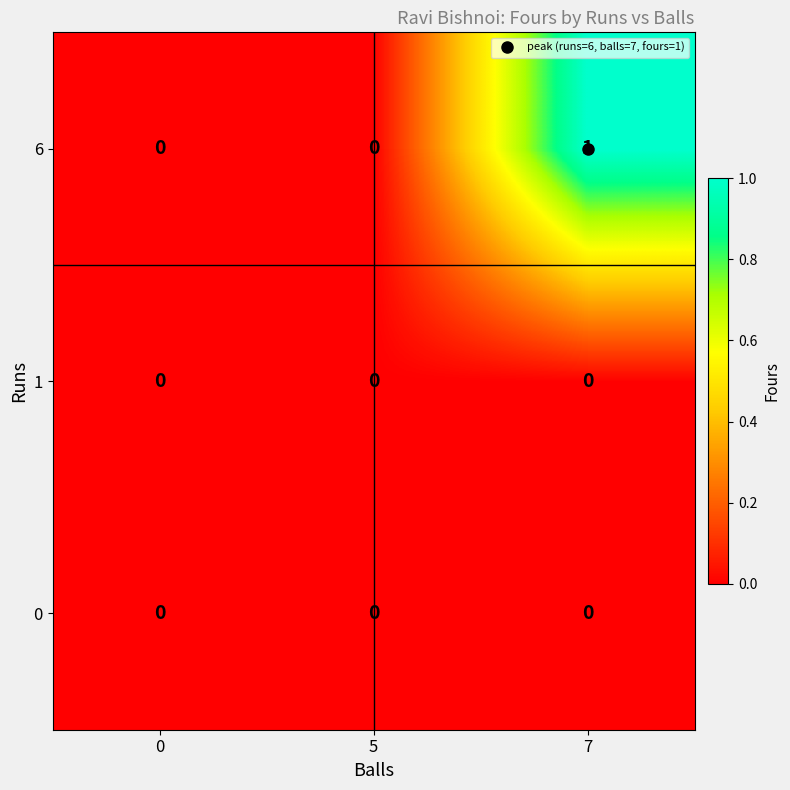

True or false: 6 has a value of 0 at 0.

True